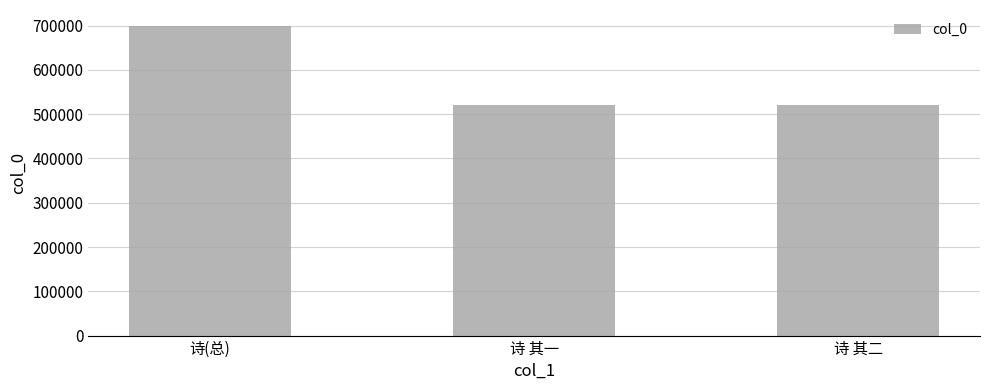

Between 诗(总) and 诗 其一, which is larger?

诗(总)